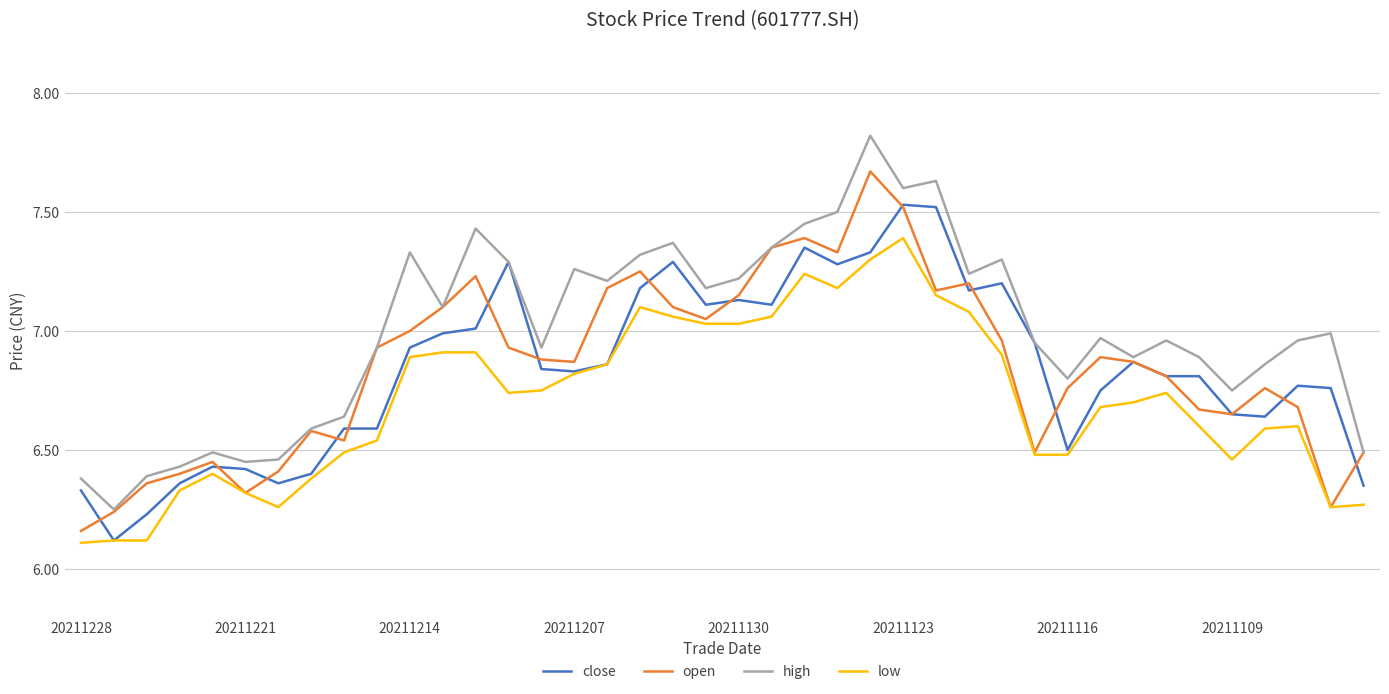

True or false: low has more than 2 interior local peaks.

True